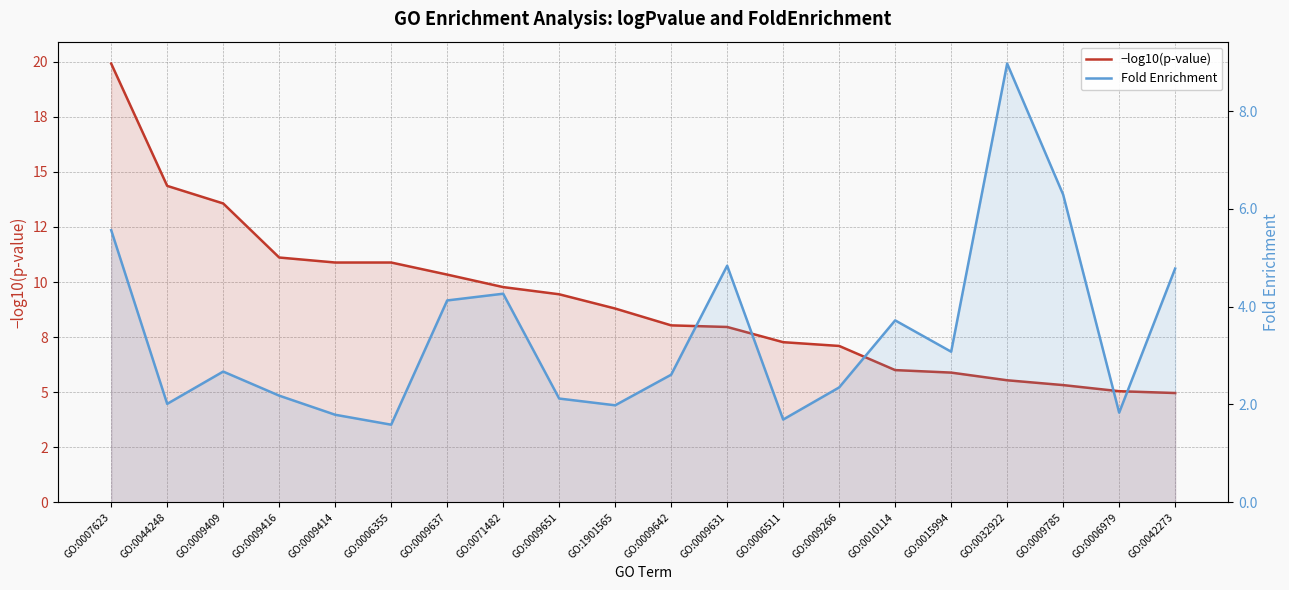

Does the chart display data point markers on the line(s)?

No